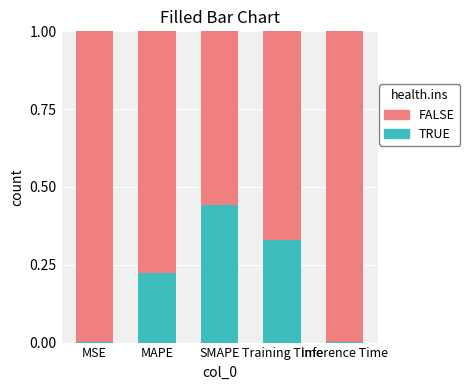

What is the total value across all series at Training Time?

1.0